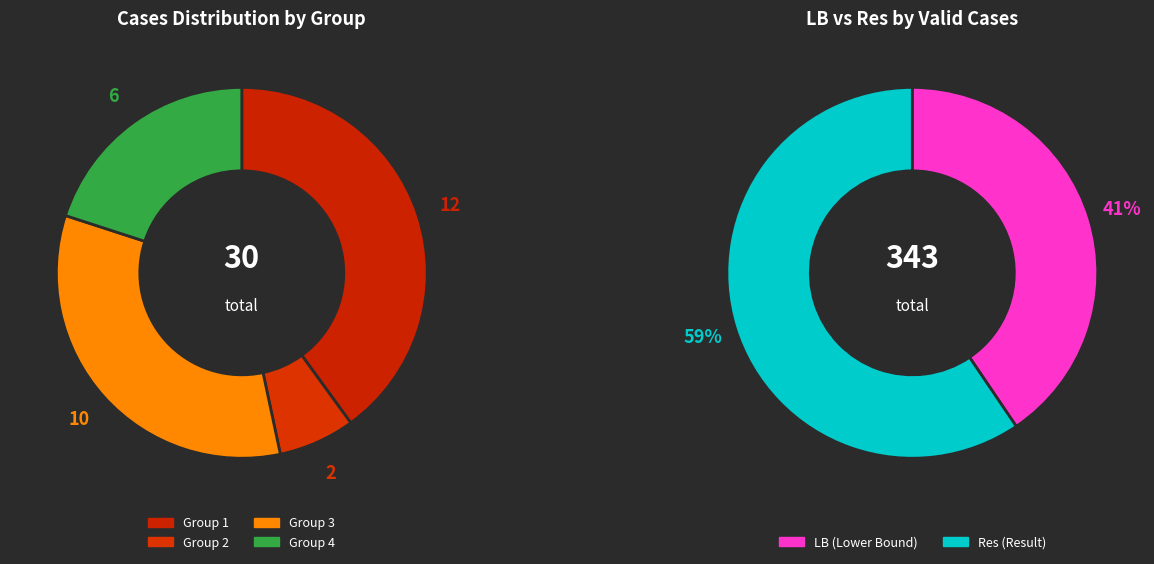

The 2 slice represents 1% of the pie. True or false?

False